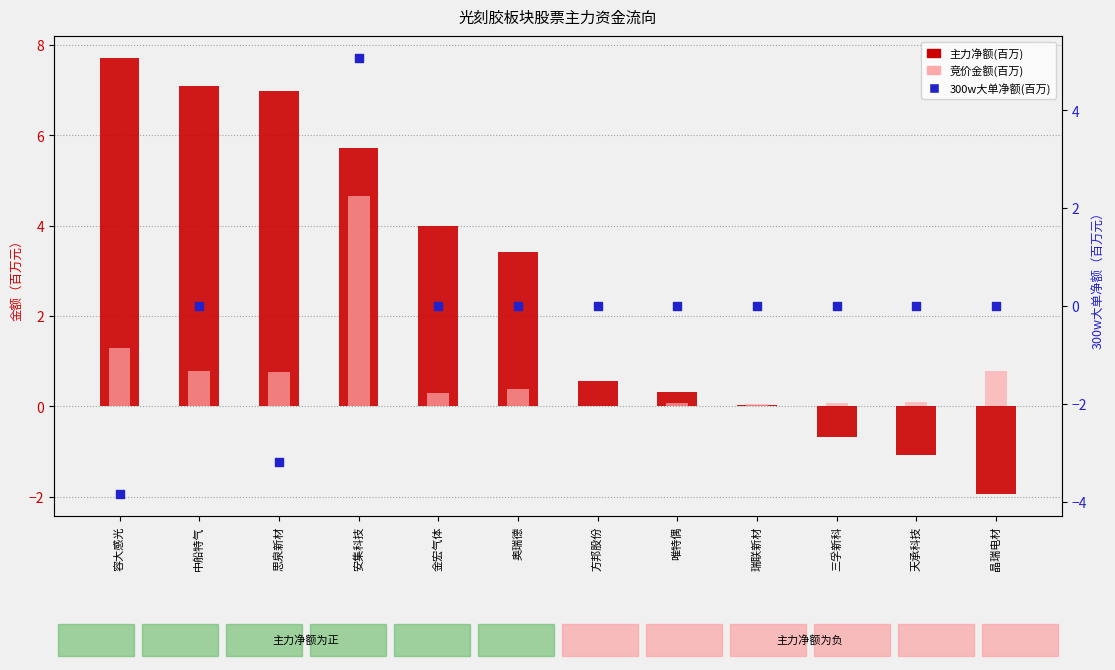

What are all the series names shown in the legend?

主力净额(百万), 竞价金额(百万), 300w大单净额(百万)